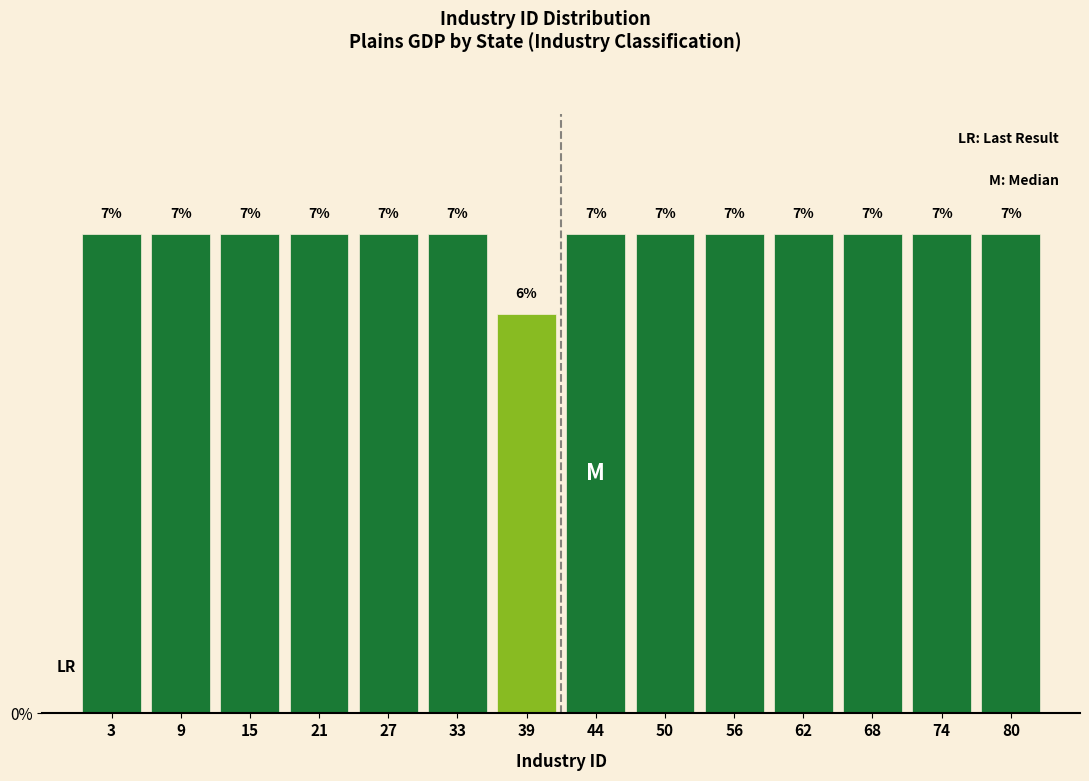

How many bars are there in total?

14